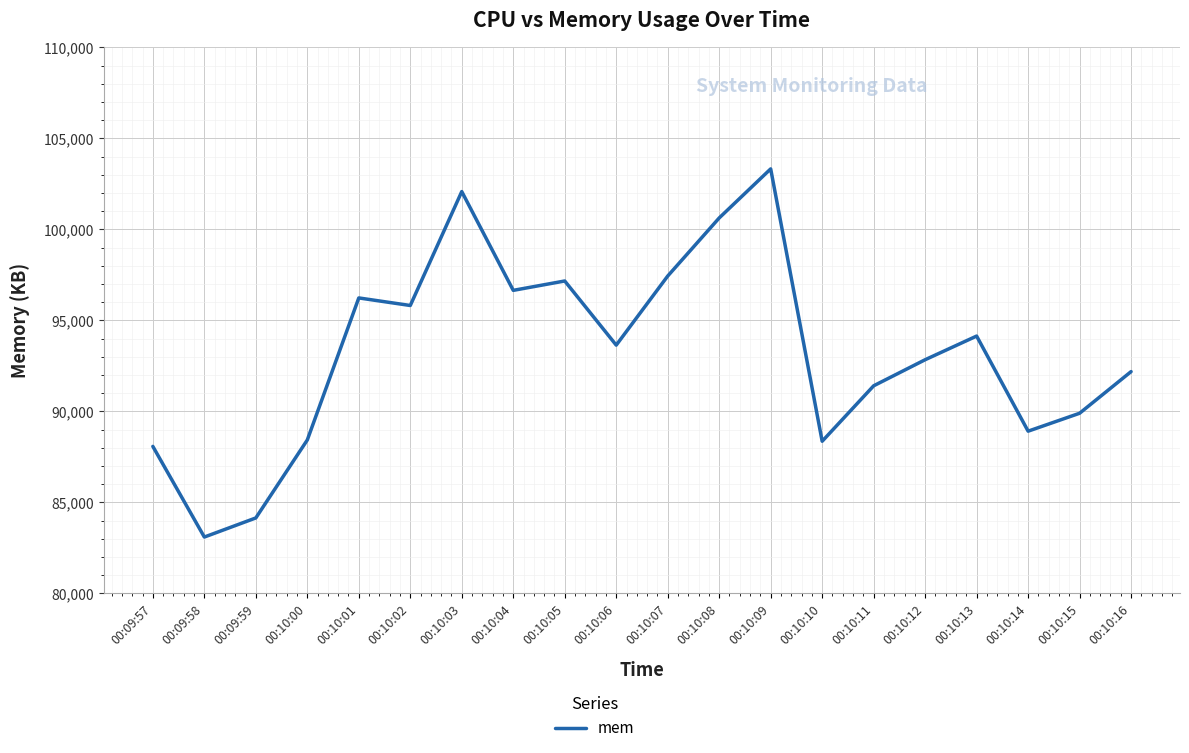

What is the average value?

93224